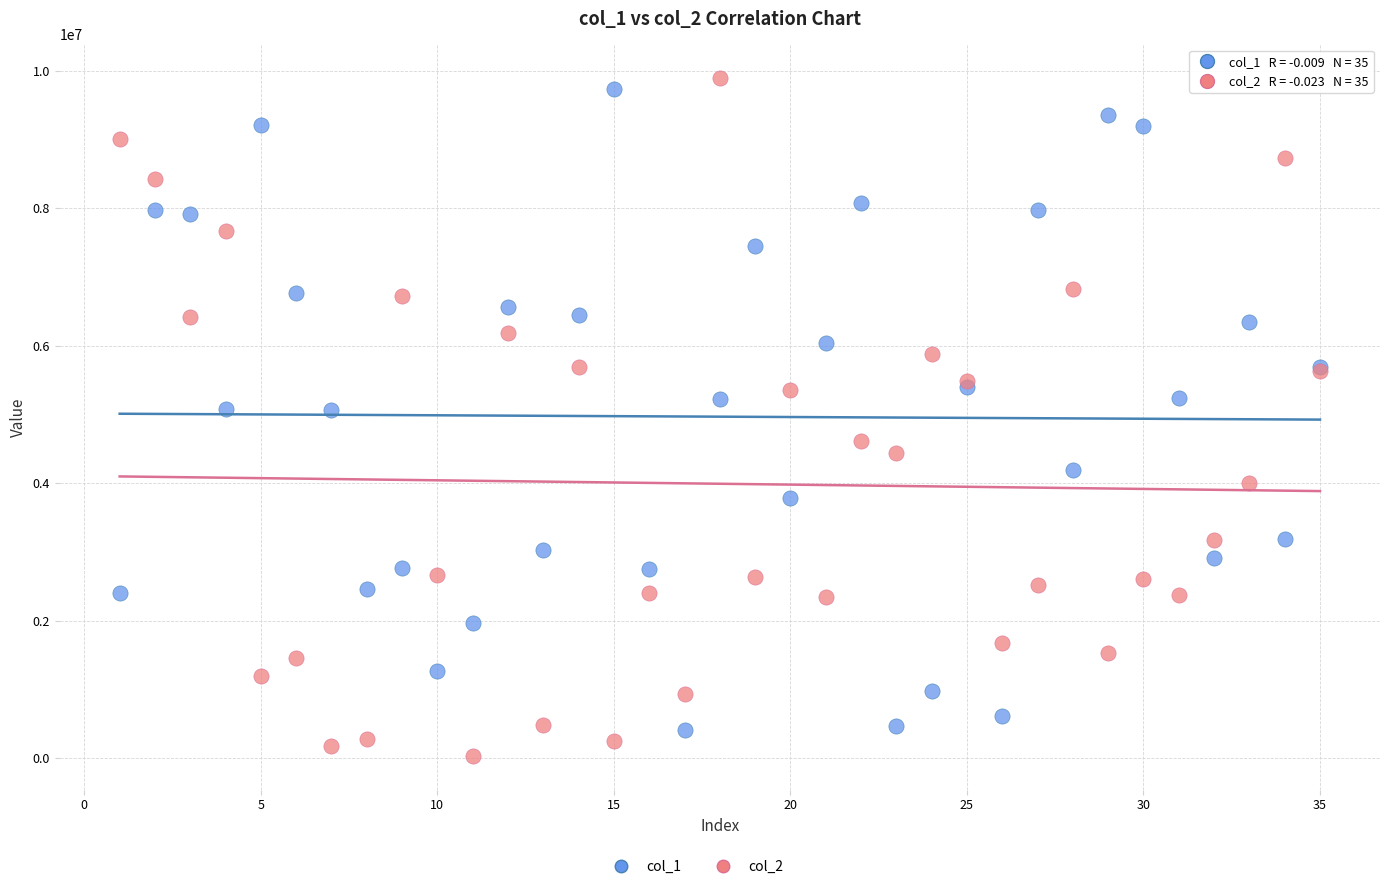

Which series has the widest spread of Y values?

col_2